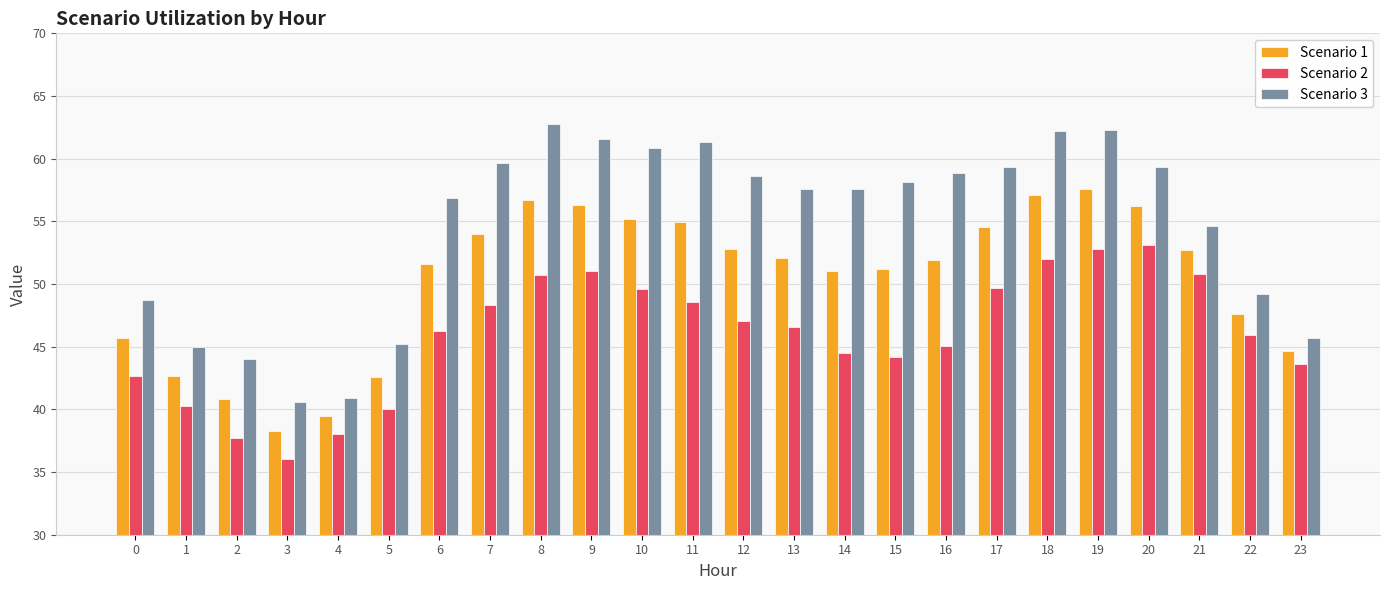

True or false: Scenario 1 has a value of 91.2 at 16.

False